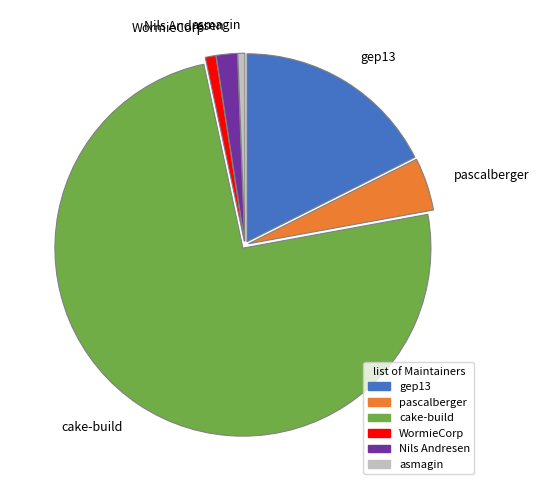

What is the ratio of the value at cake-build to the value at Nils Andresen?

41.0